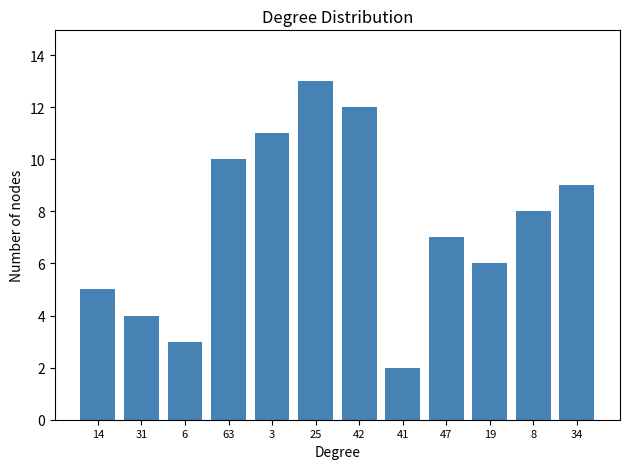

The value at 19 is 2. True or false?

False